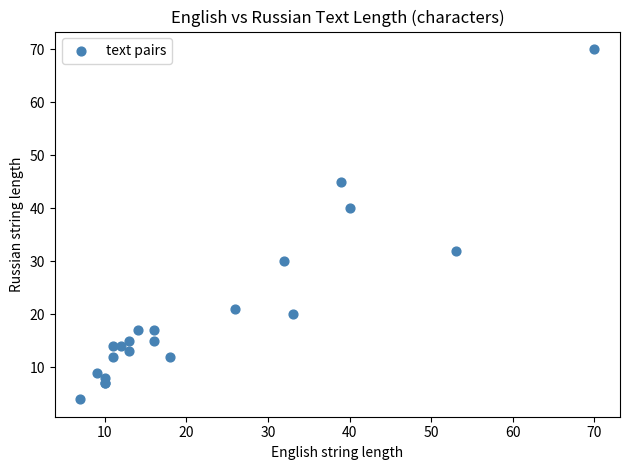

What Y value in the scatter plot is closest to 37?

40